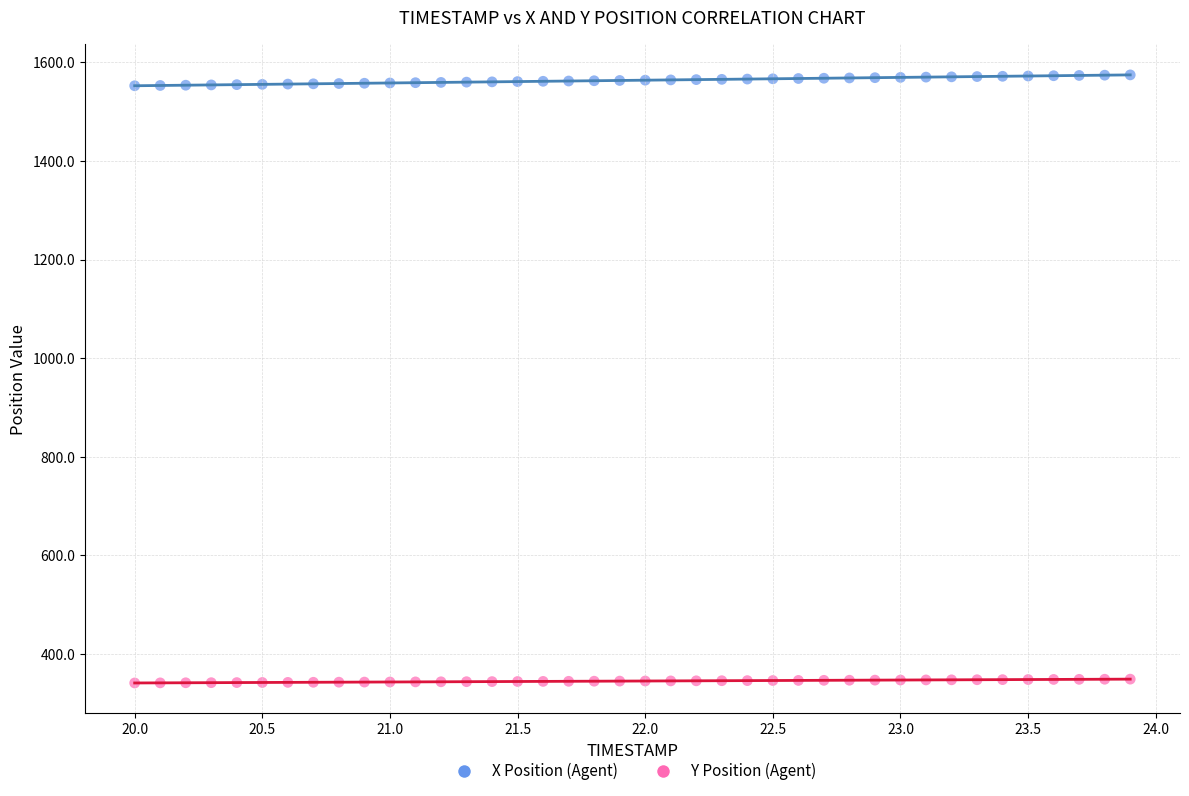

Which series reaches the minimum Y coordinate?

Y Position (Agent)